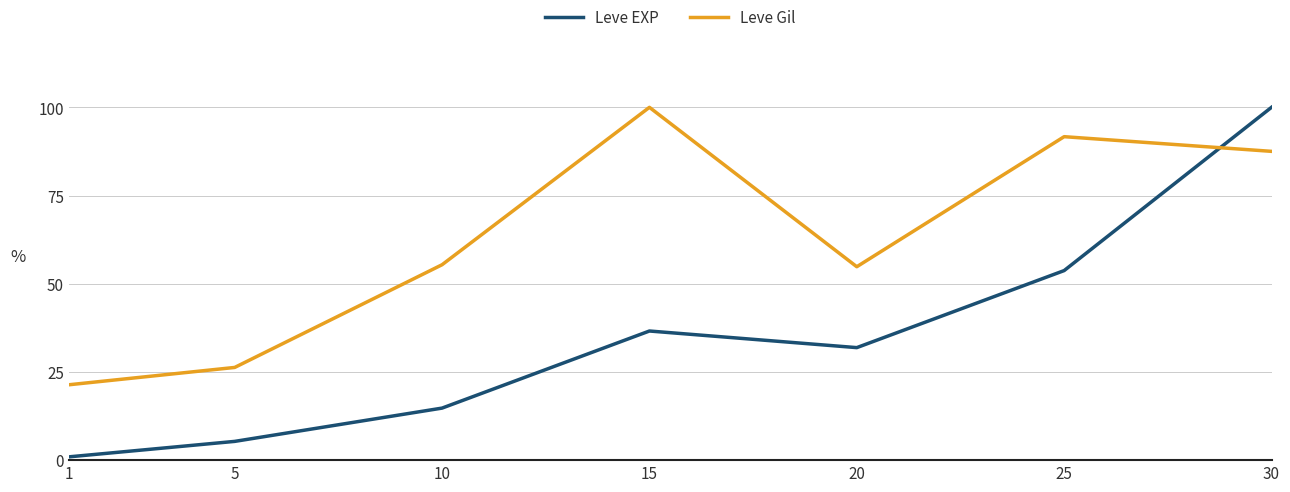

Between 10 and 30, which series saw the biggest shift?

Leve EXP